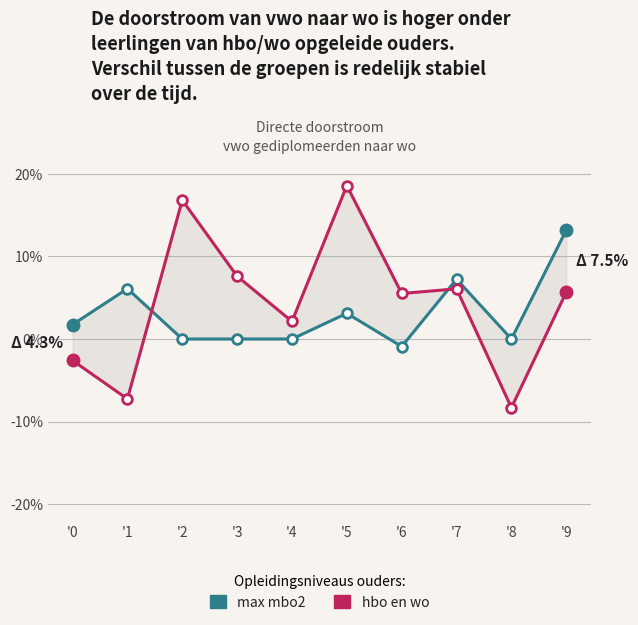

What is the total value across all series at '5?

0.2